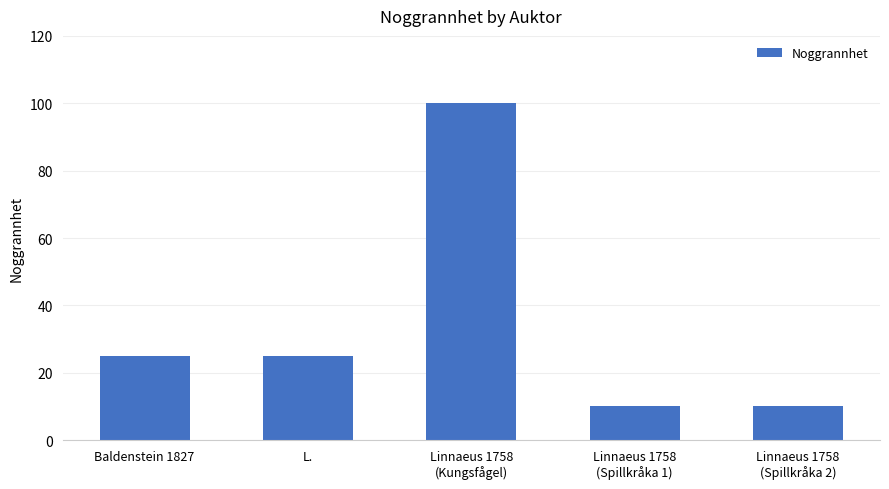

Reading left to right, extract all data points from this chart.

25	25	100	10	10